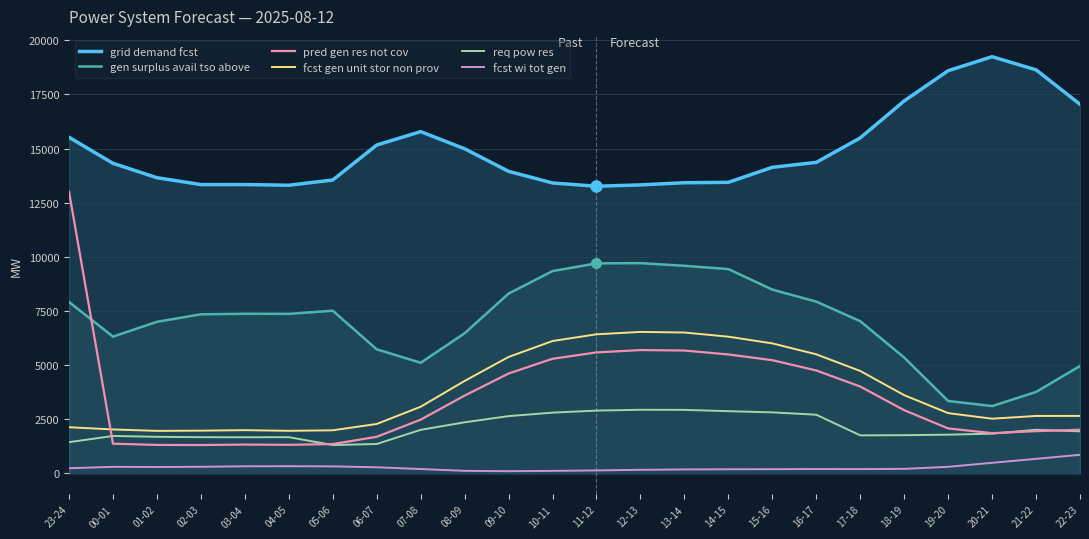

True or false: req pow res and gen surplus avail tso above intersect in this chart.

False